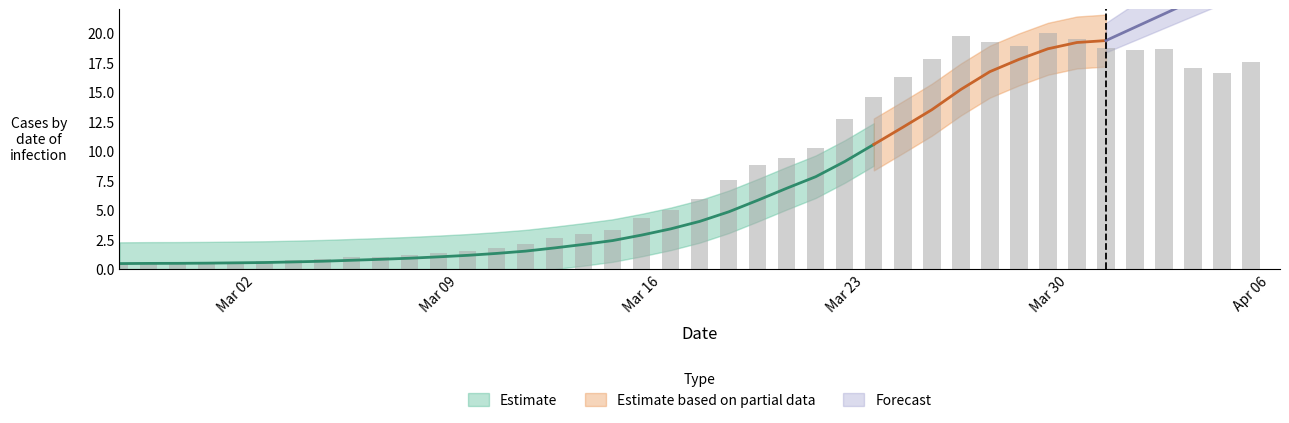

Does the chart contain stacked bars?

No